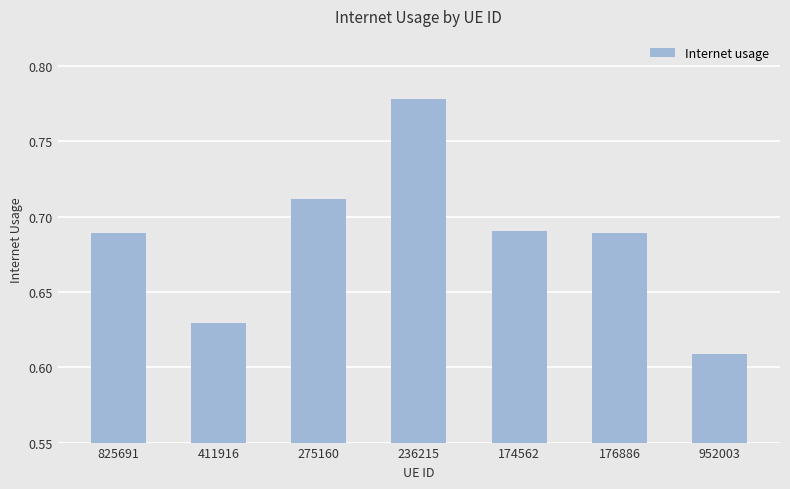

Which category has the lowest value across all series?

952003